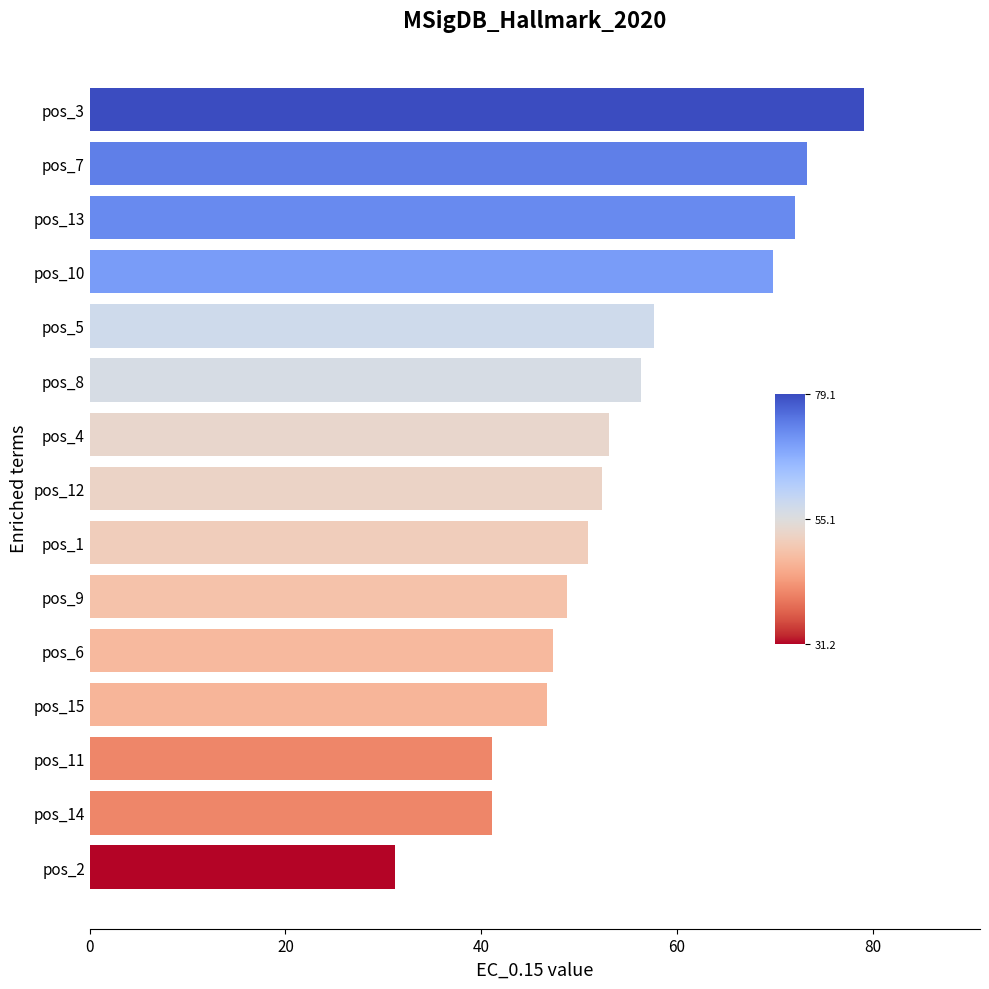

What is the change in value from pos_7 to pos_4?

-20.2